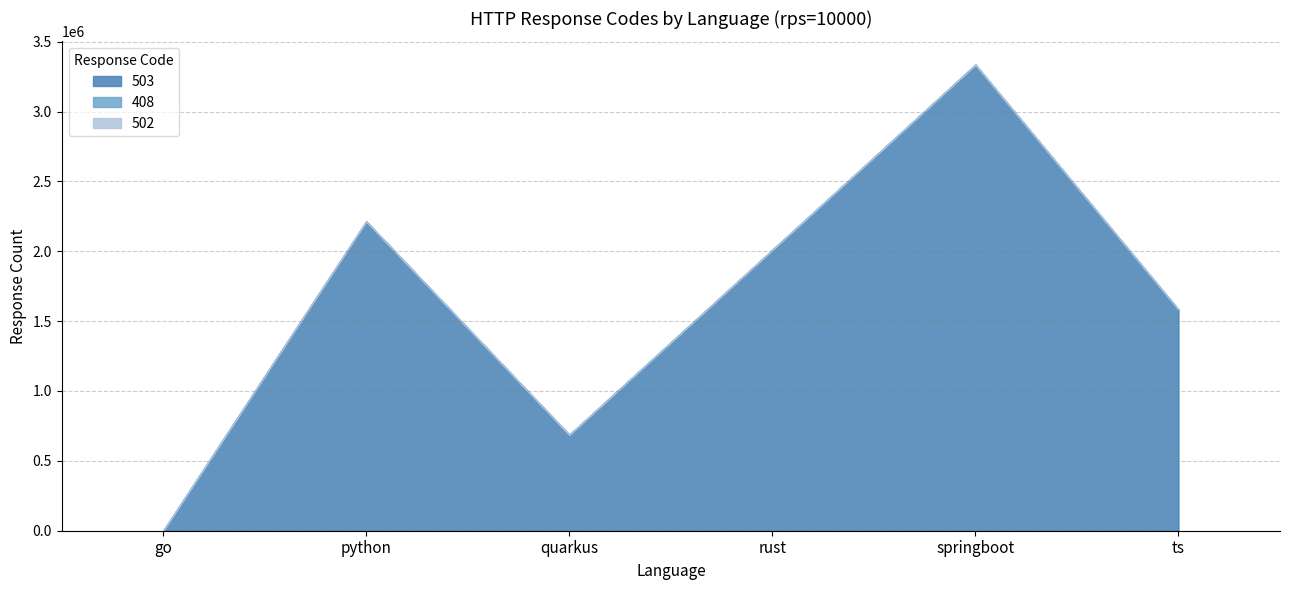

Is the value of 503 at go greater than the value of 502 at go?

No